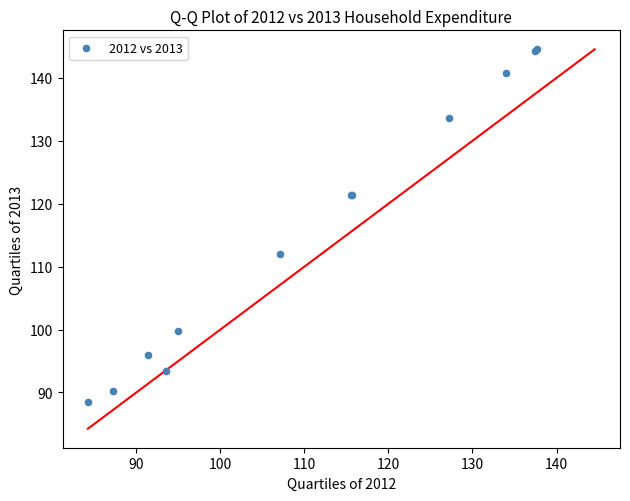

What Y value in the scatter plot is closest to 116?

112.0